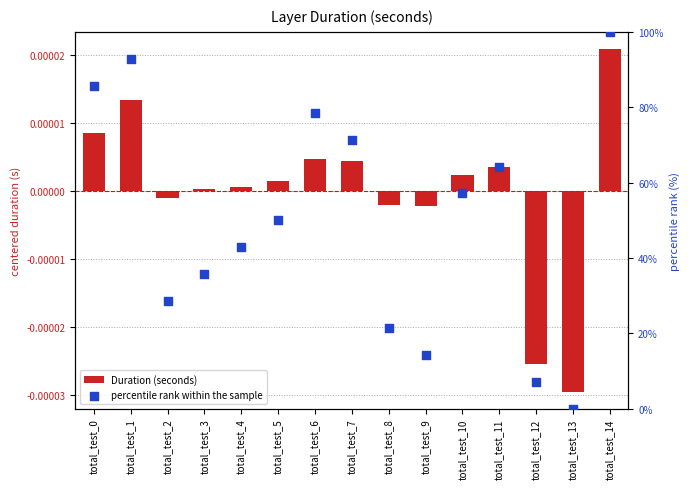

Which series contains the lowest Y value?

Duration (seconds)